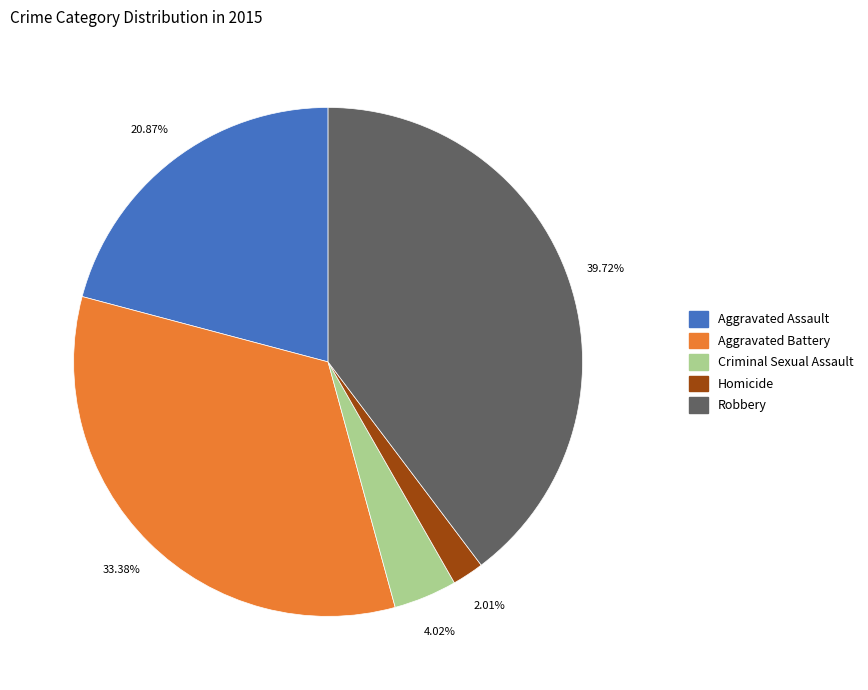

What is the ratio of the value at Robbery to the value at Aggravated Assault?

1.9